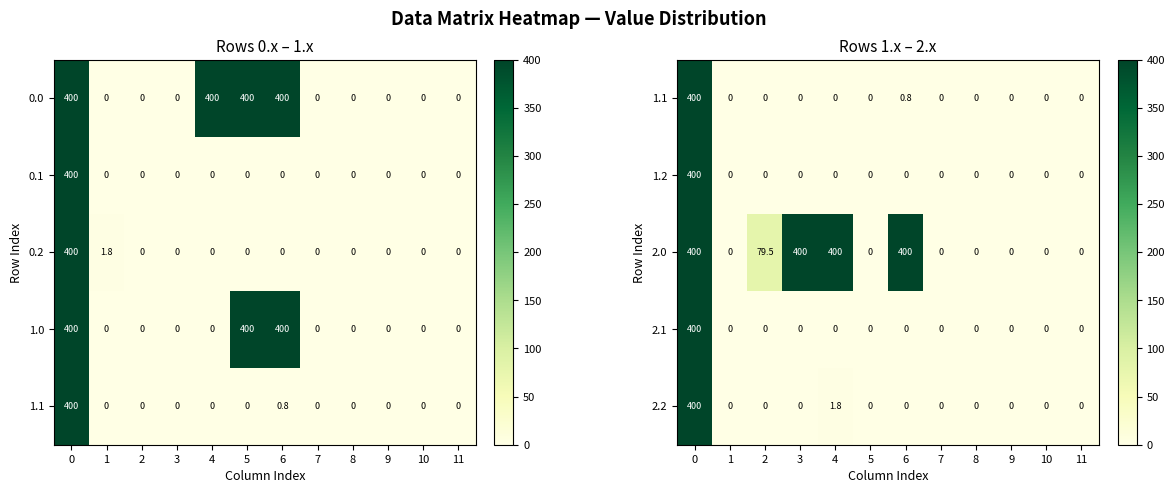

How many data points does each series have?

12